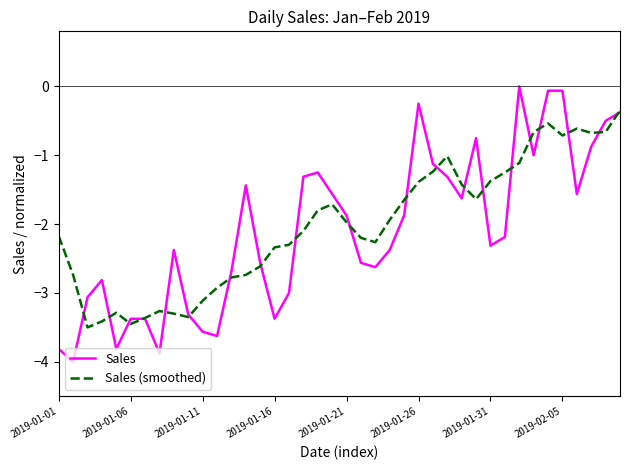

What is the minimum value for Sales?

-4.0